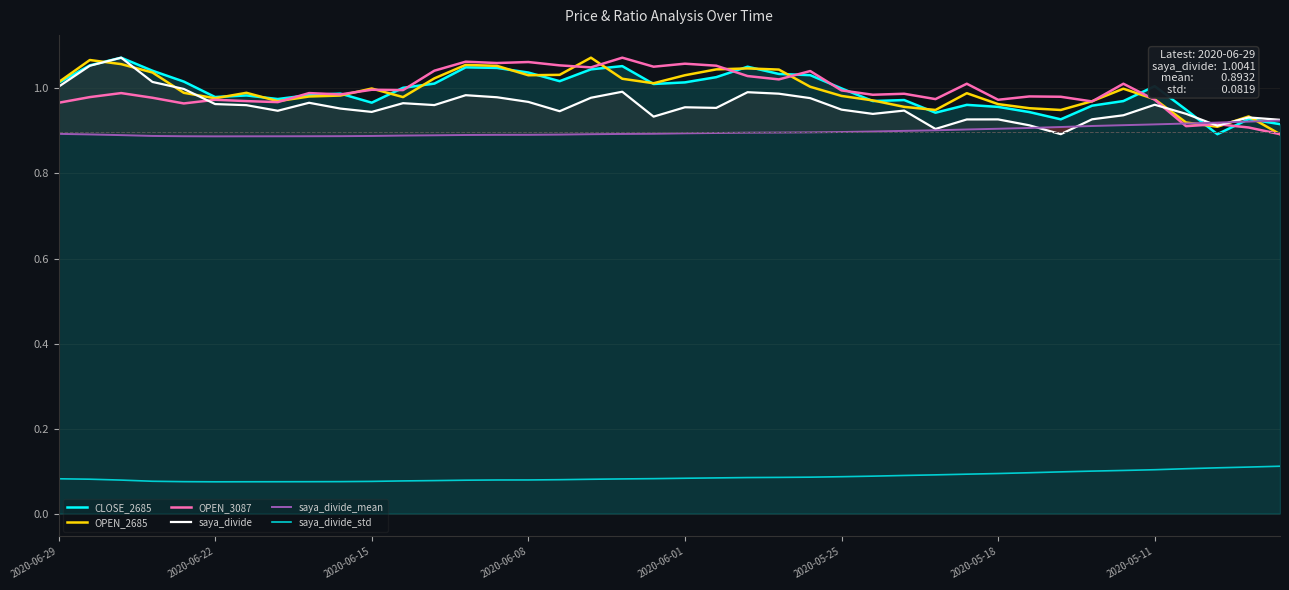

True or false: CLOSE_2685 and OPEN_2685 intersect in this chart.

True